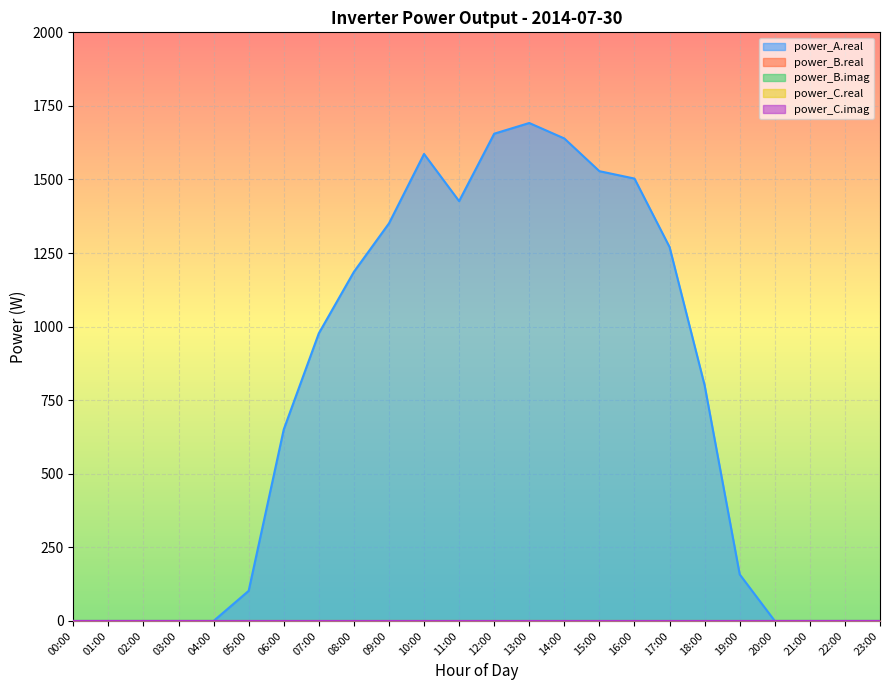

What is the spread (max minus min) of values at 14:00?

1639.4